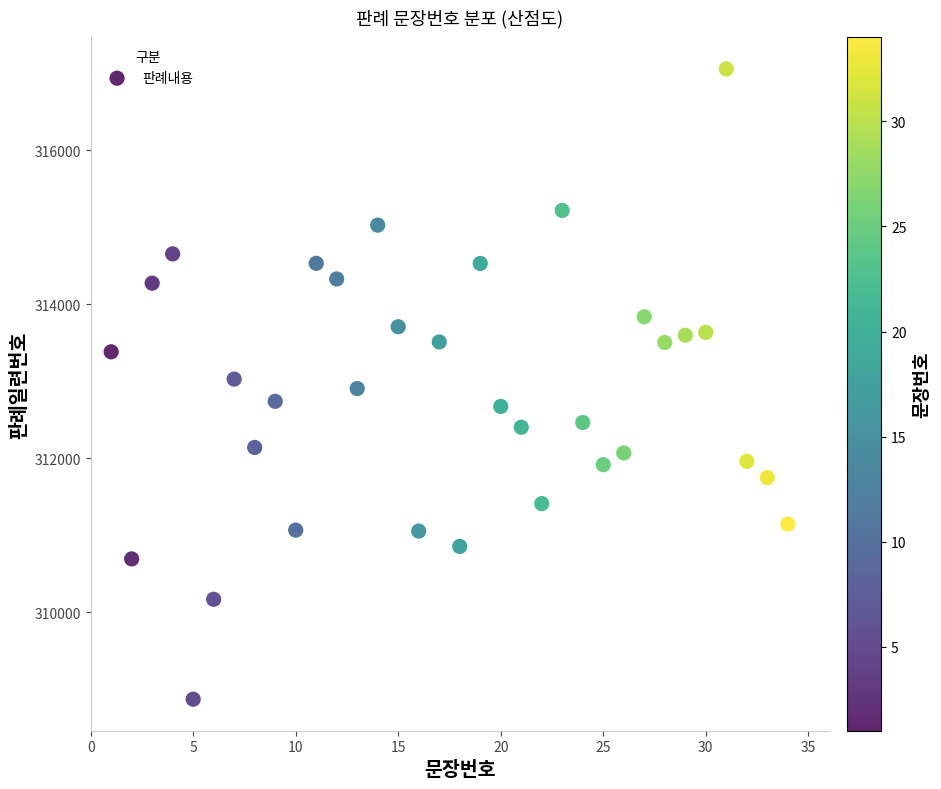

What is the range of Y values (max minus min)?

8185.4